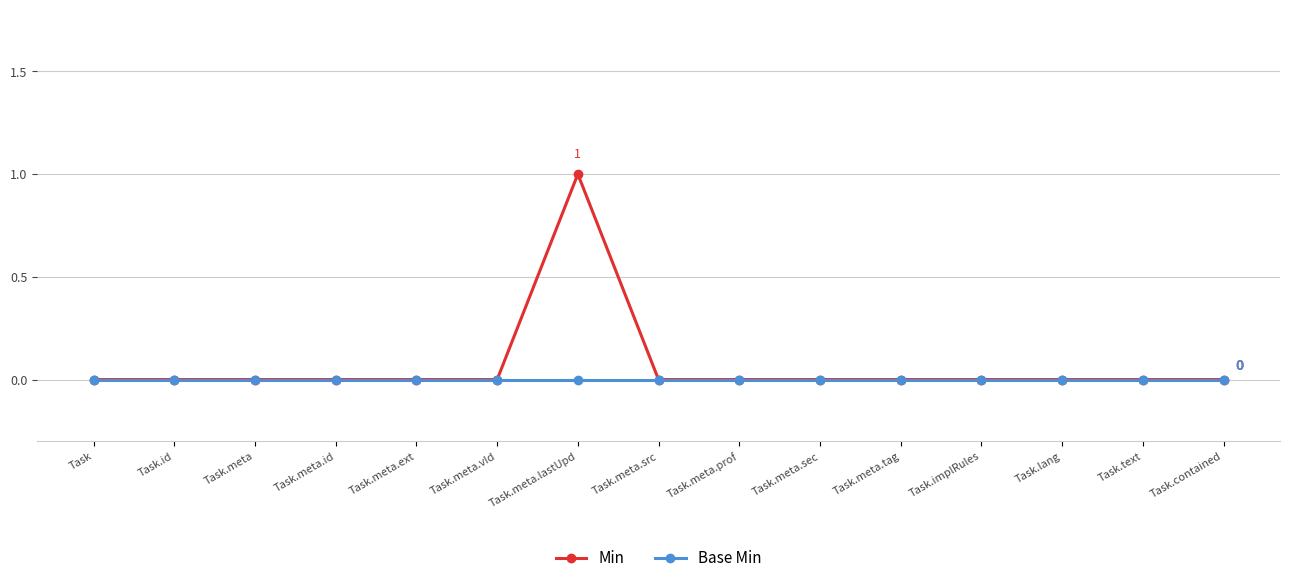

Which category has the highest value across all series?

Task.meta.lastUpd